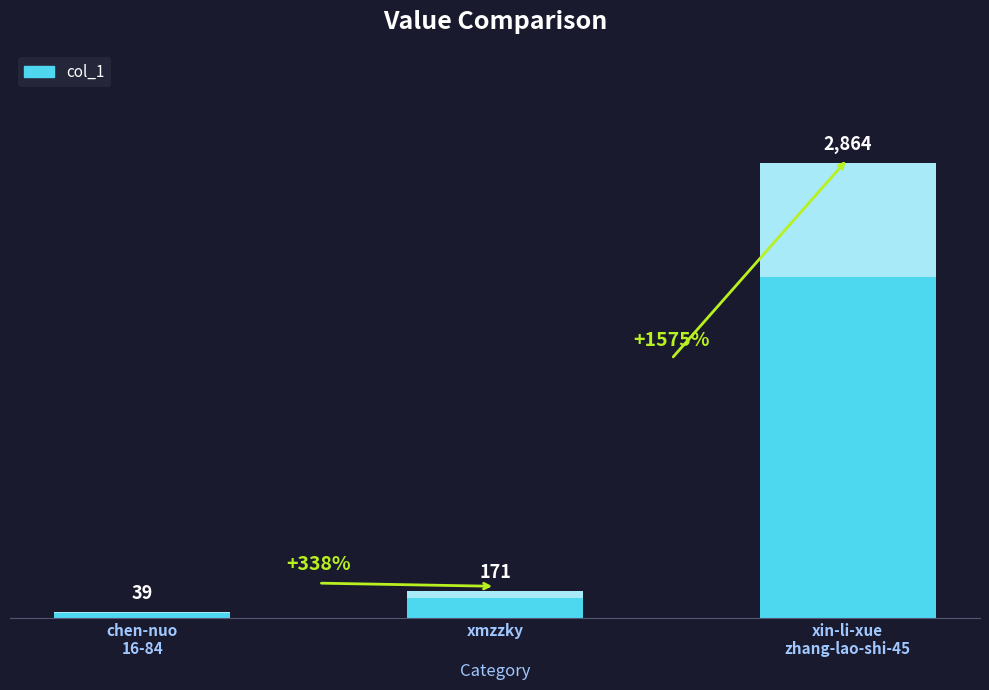

What is the label of the 2nd bar from the right?

xmzzky